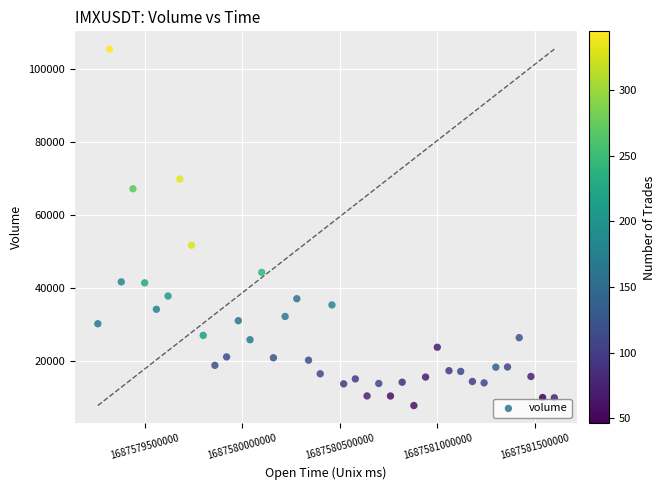

What Y value in the scatter plot is closest to 56616?

51706